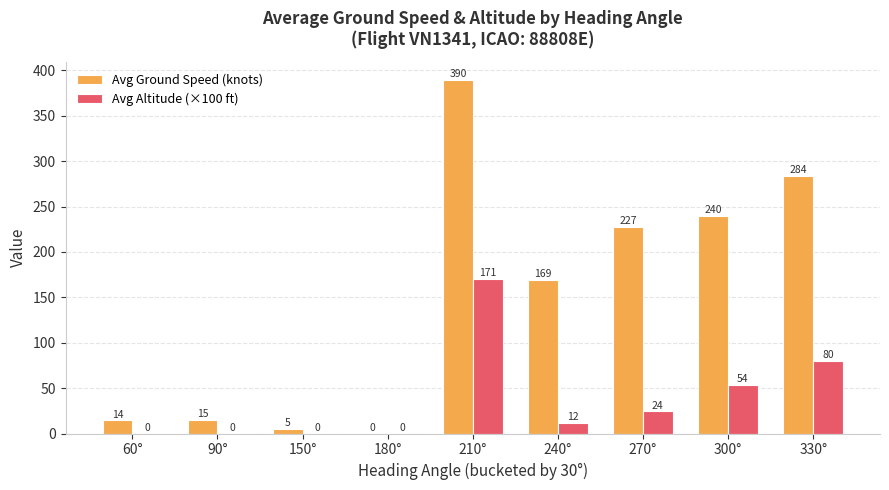

How many data points does each series have?

9